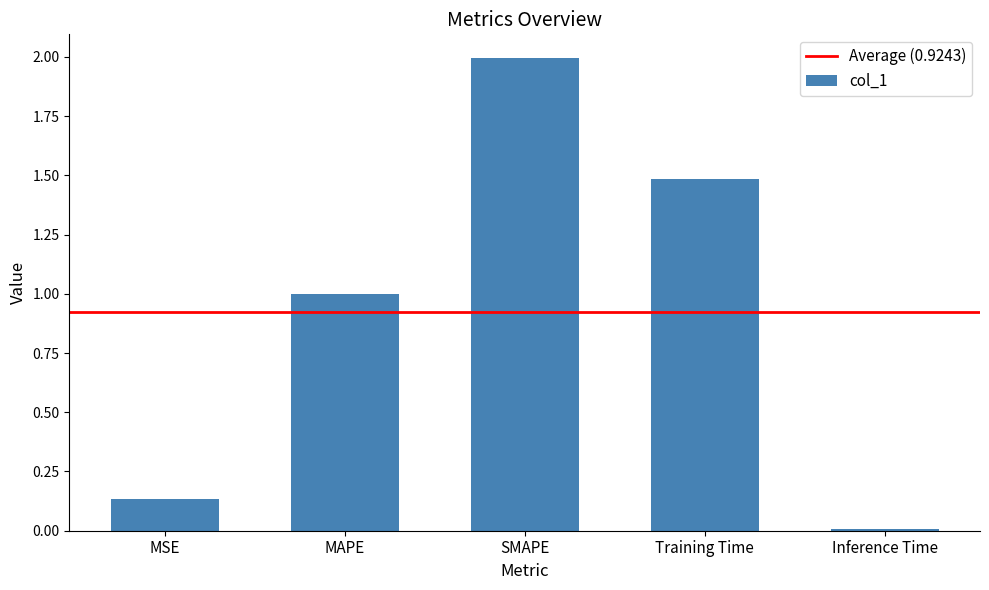

The chart shows a value of 2.0 at SMAPE. True or false?

True